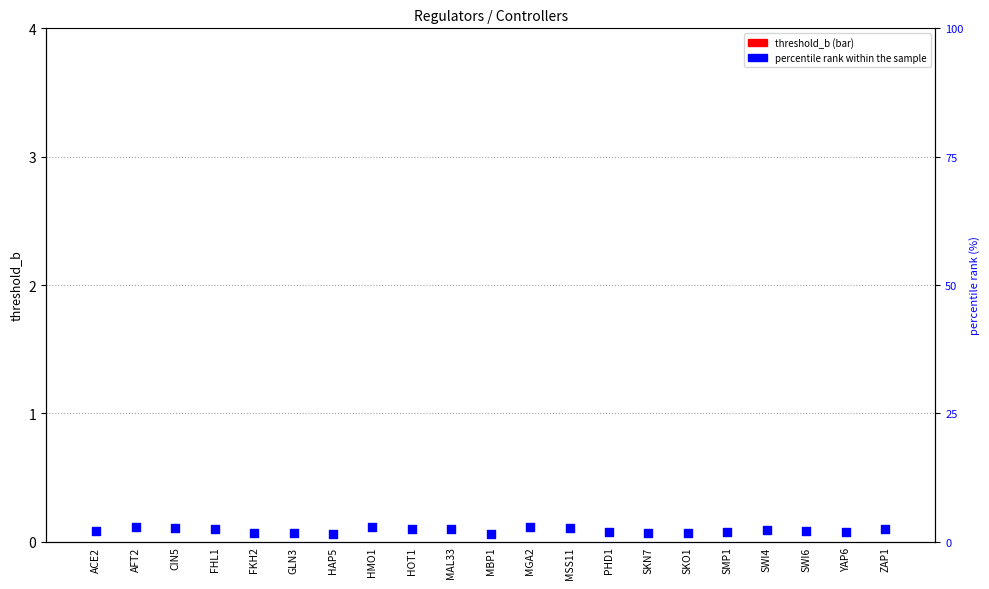

What is the total value across all series at HOT1?

2.4